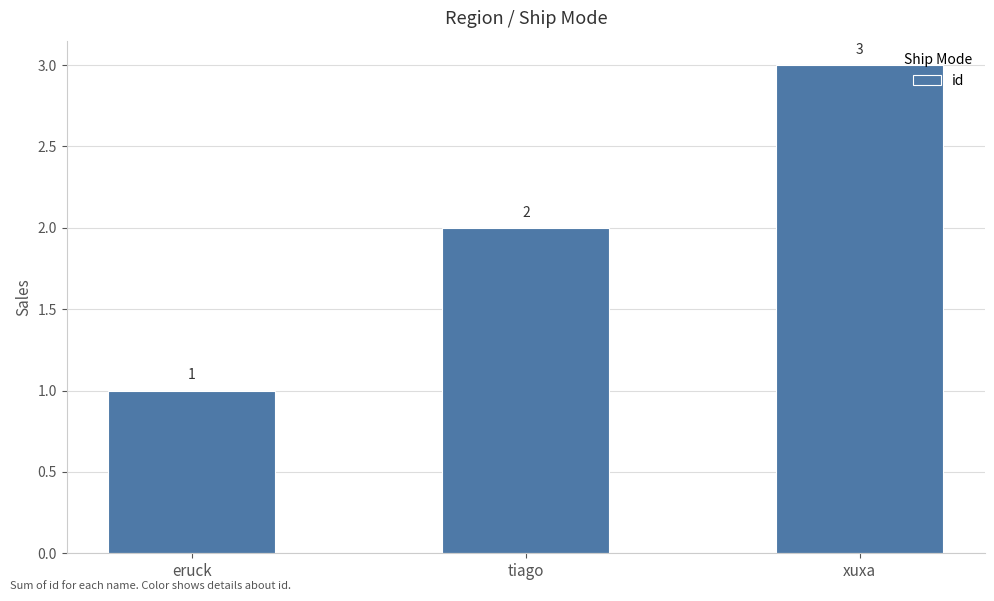

Where is the data nearest to the value 2?

tiago